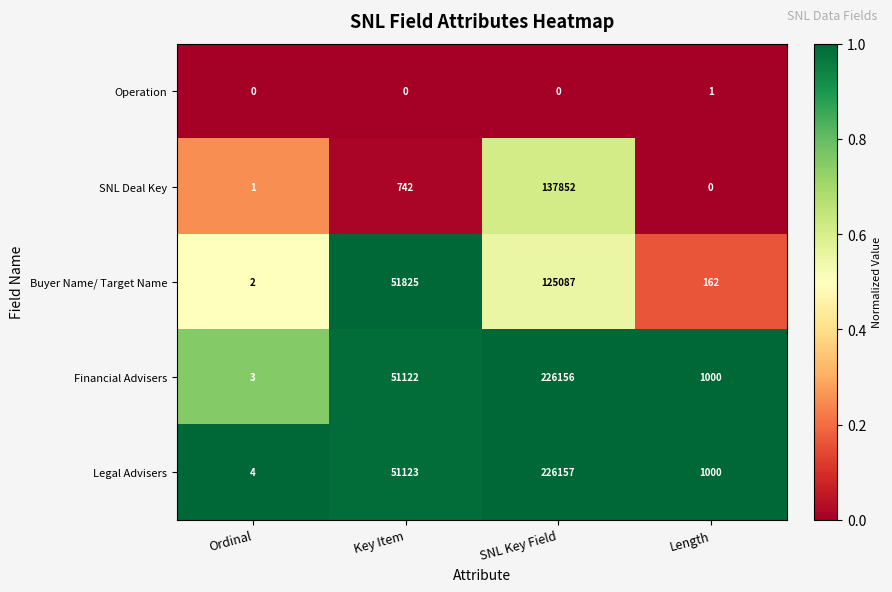

True or false: SNL Deal Key has a value of 204621 at SNL Key Field.

False